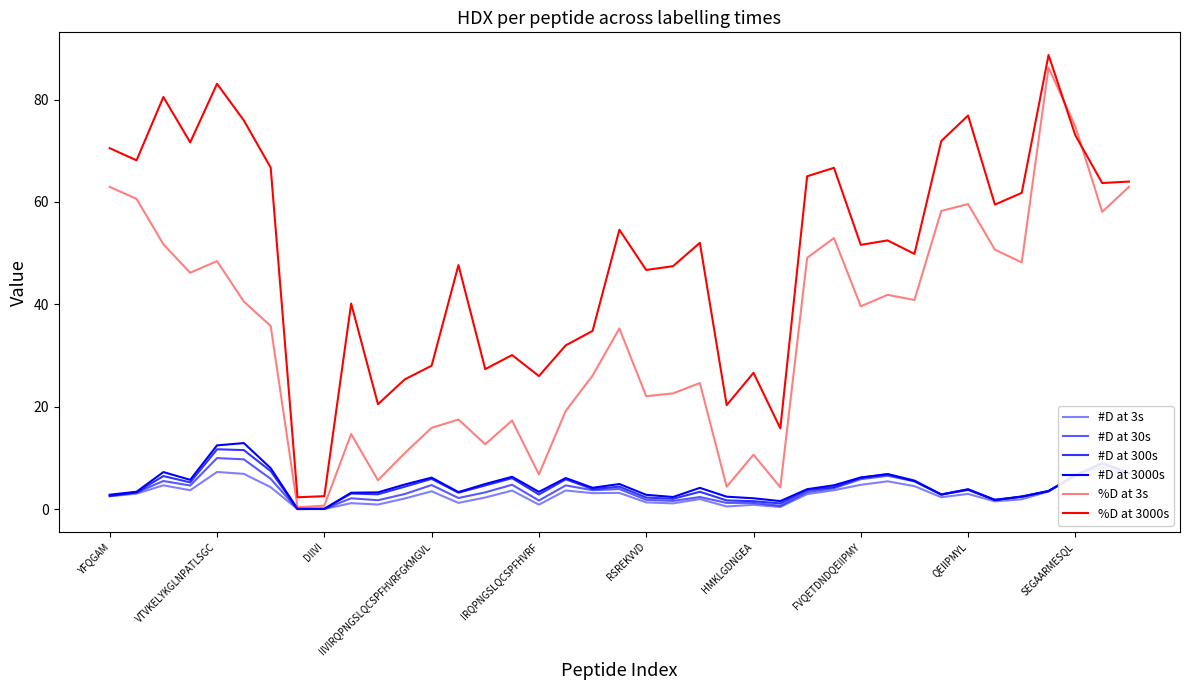

At which label is #D at 300s closest to 5?

IIVIRQPNGSLQCSPFHVRFGKMGVL